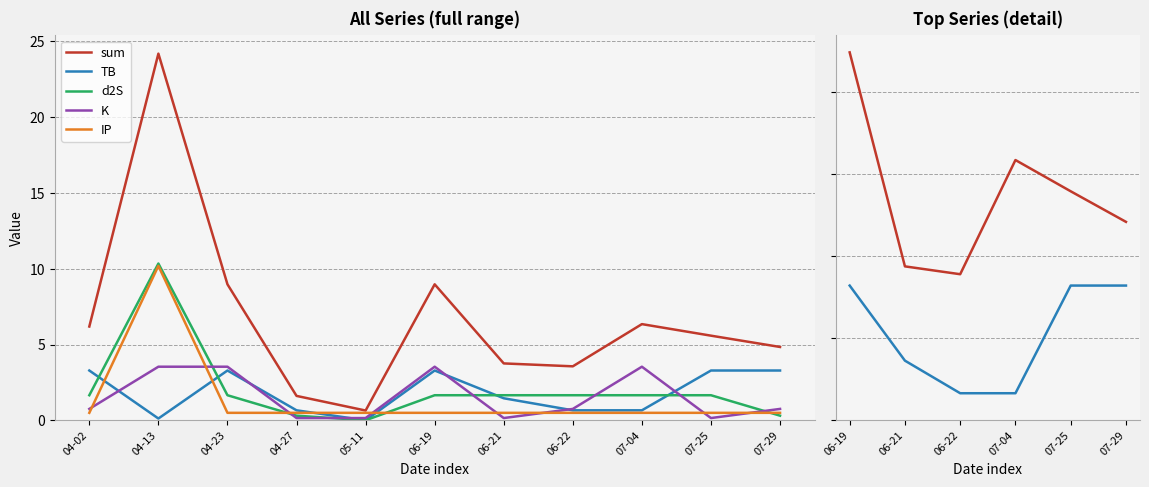

What is the difference between the second highest and second lowest values in the sum series?

7.4